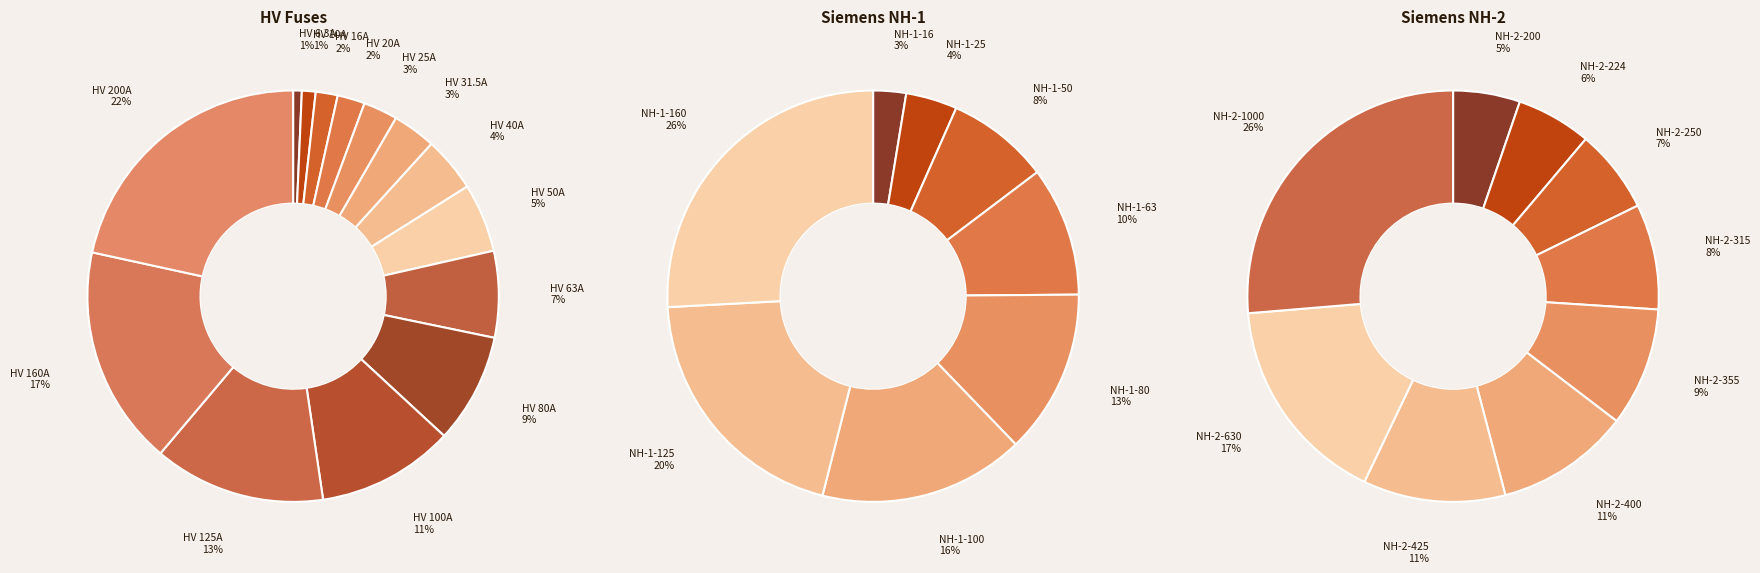

Does HV 20A represent more than half of the total?

No